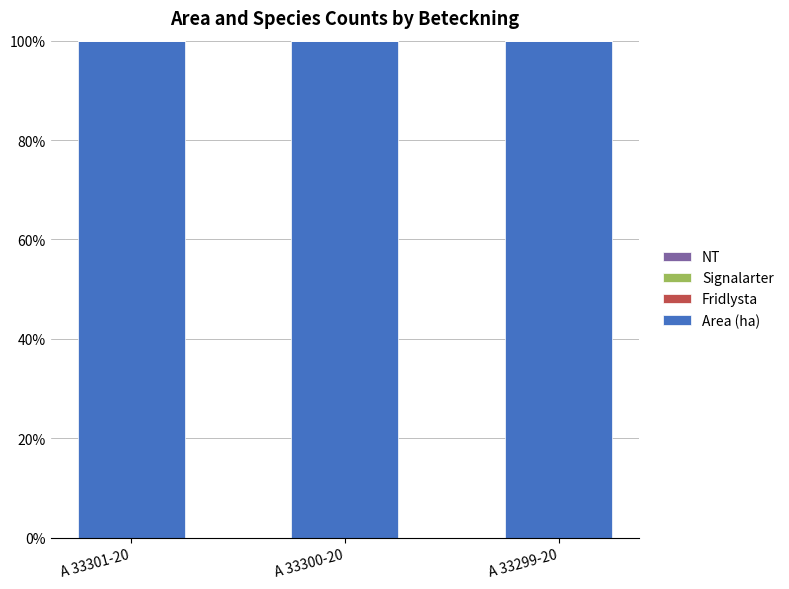

What is the sum of all Area (ha) values?

300